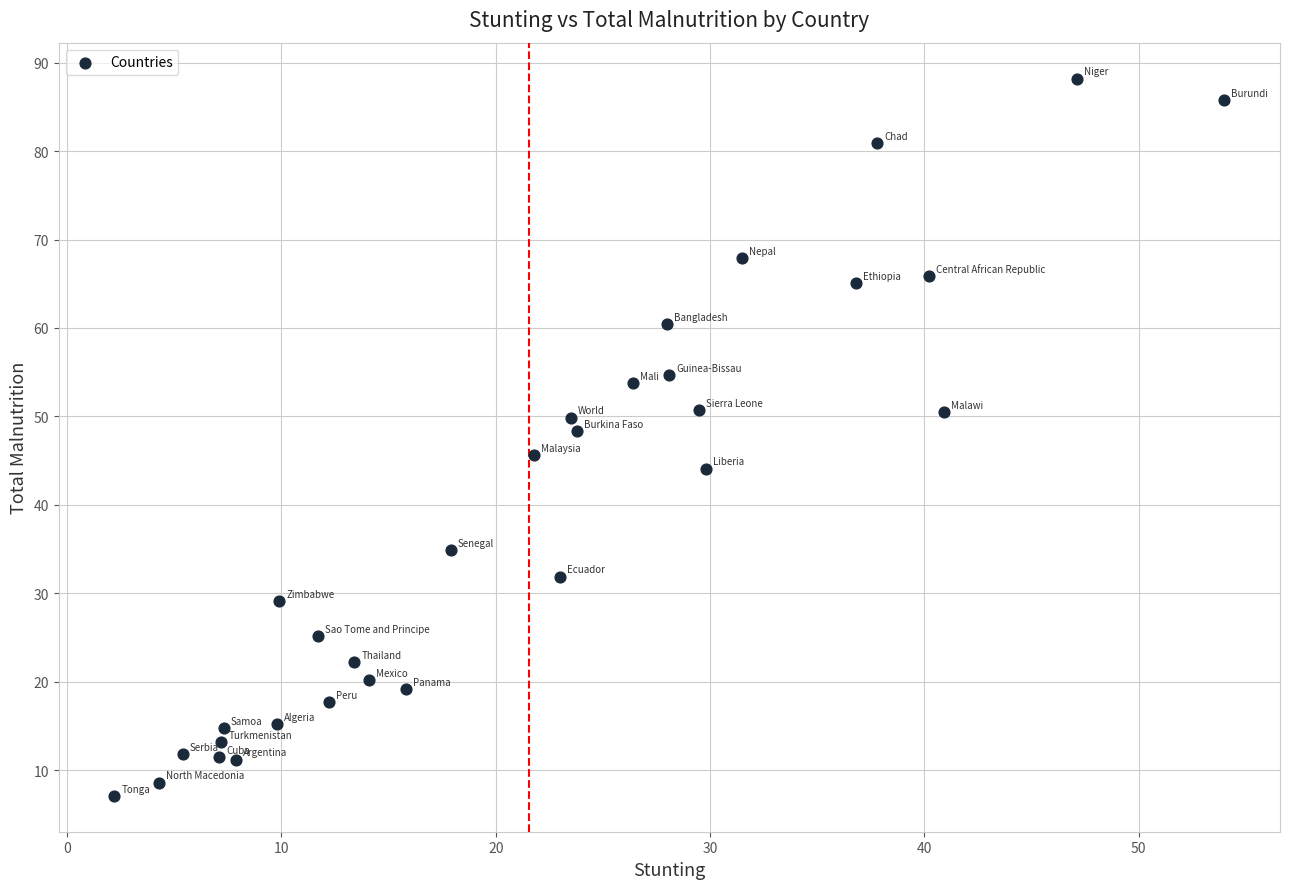

What is the range of Y values (max minus min)?

81.1